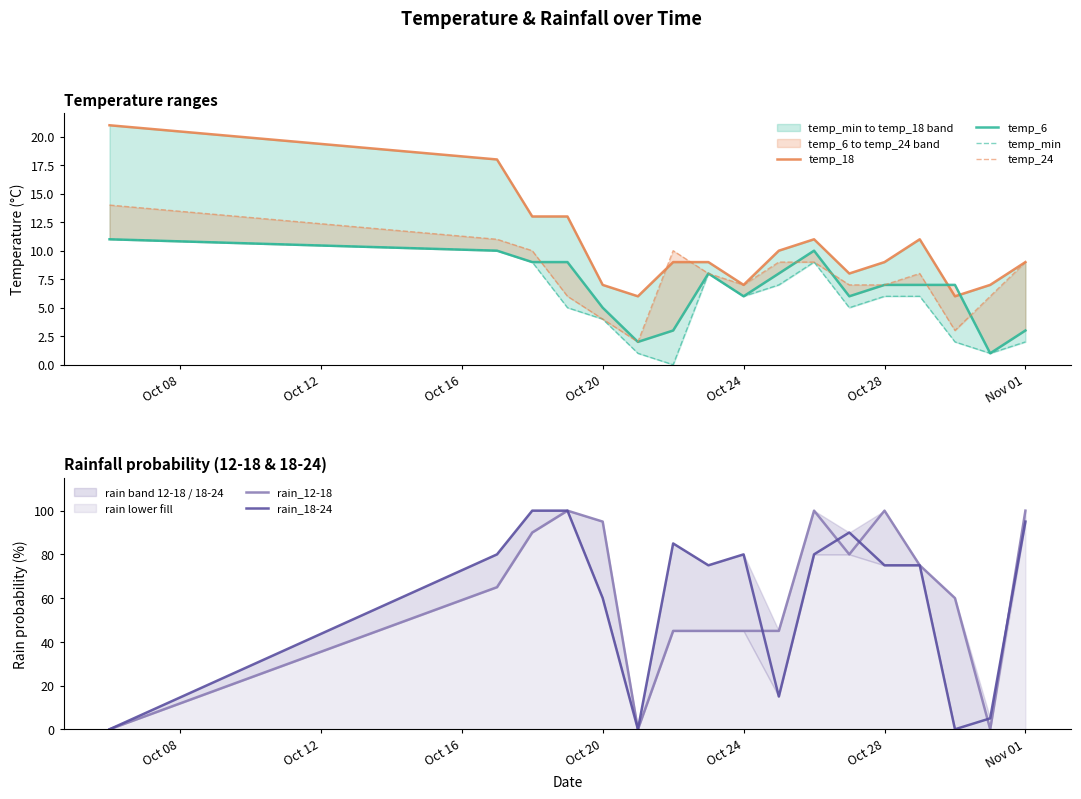

What are all the series names shown in the legend?

temp_18, temp_6, temp_min, temp_24, rain_12-18, rain_18-24